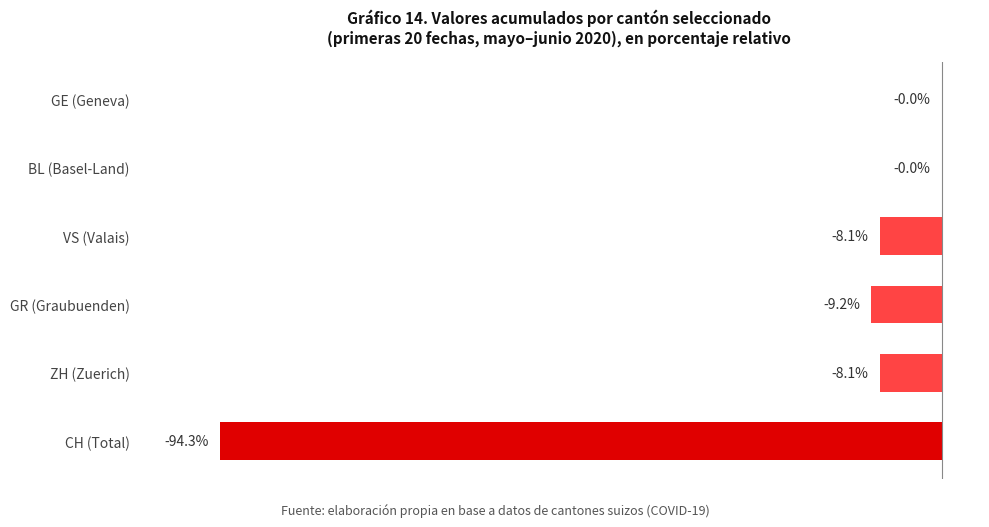

Which has a higher value, GR (Graubuenden) or BL (Basel-Land)?

BL (Basel-Land)